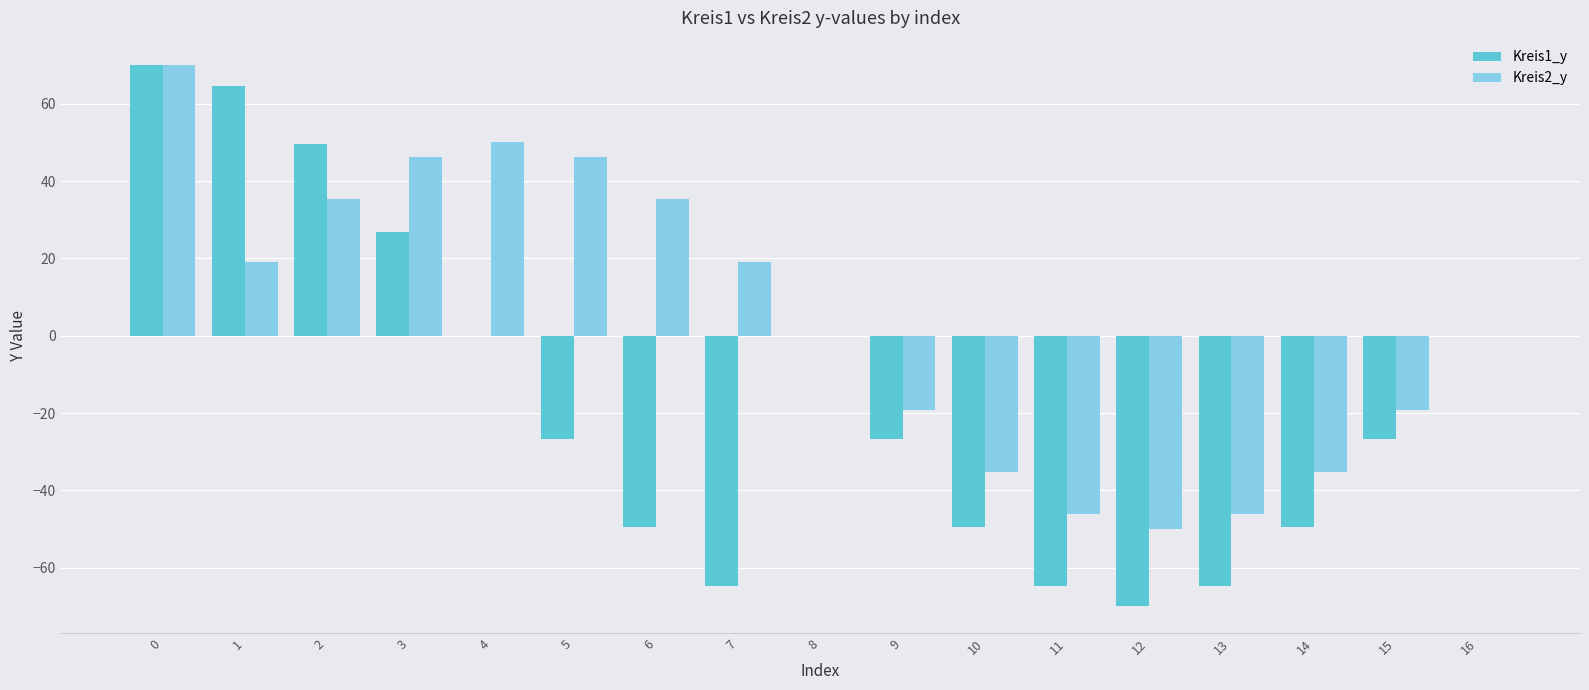

How many values in the Kreis1_y series exceed -26?

7